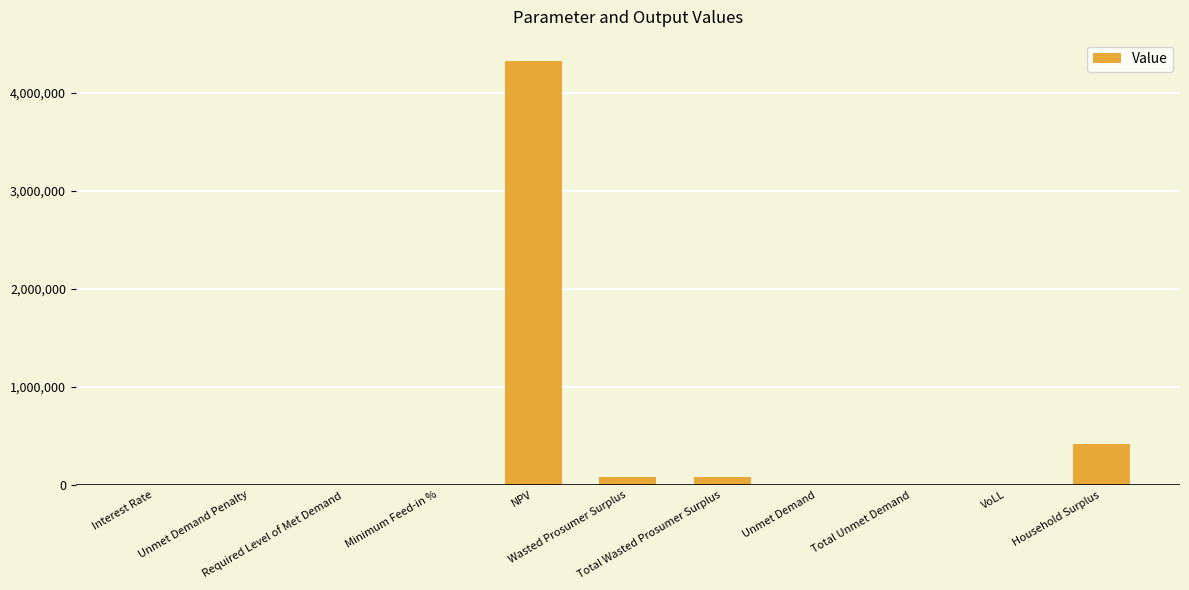

The chart shows a value of 0.0 at Unmet Demand Penalty. True or false?

True